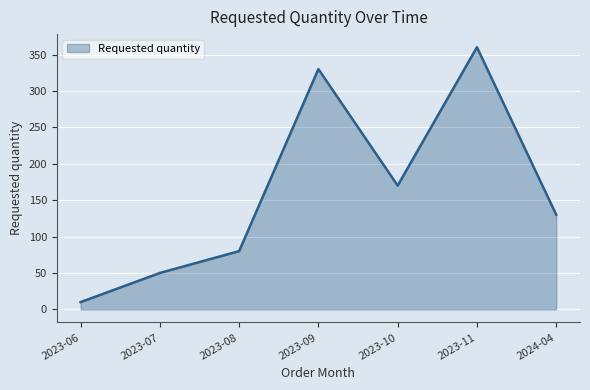

Reading left to right, what are all the values shown in this chart?

2023-06=10	2023-07=50	2023-08=80	2023-09=330	2023-10=170	2023-11=360	2024-04=130